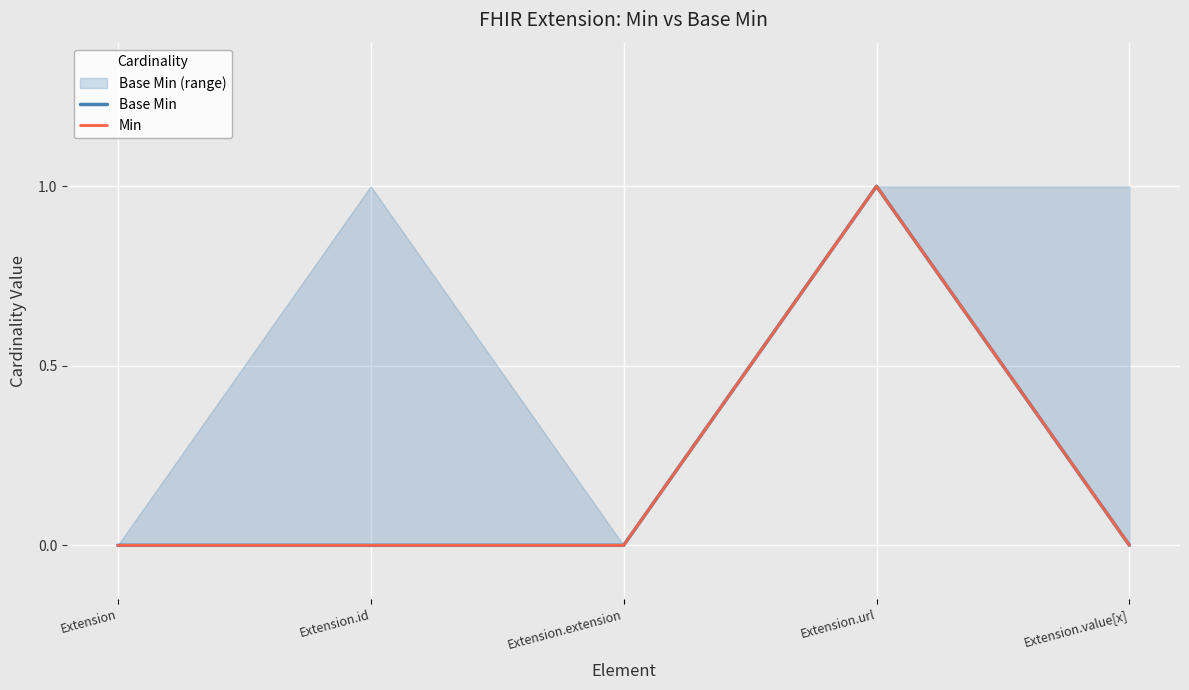

What position from the left is Extension.id?

2